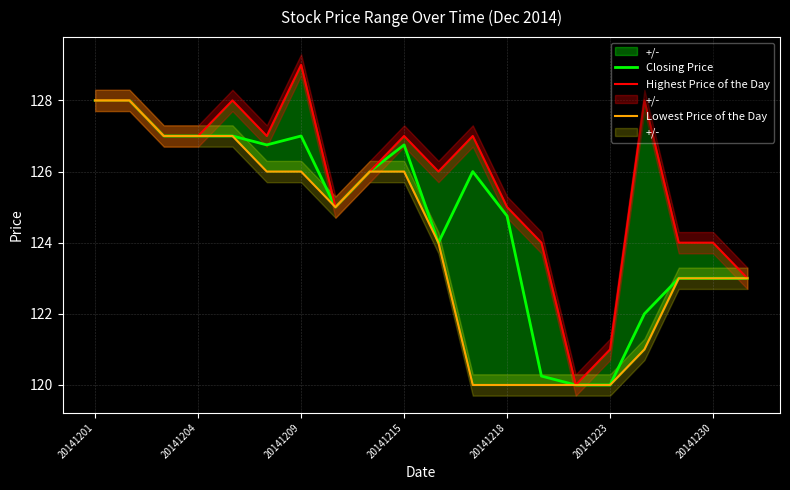

What are all the series names shown in the legend?

Closing Price, Highest Price of the Day, Lowest Price of the Day